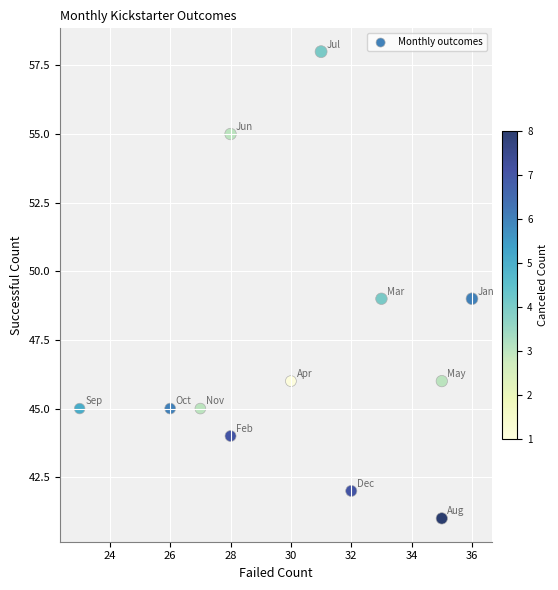

What is the average X value?

30